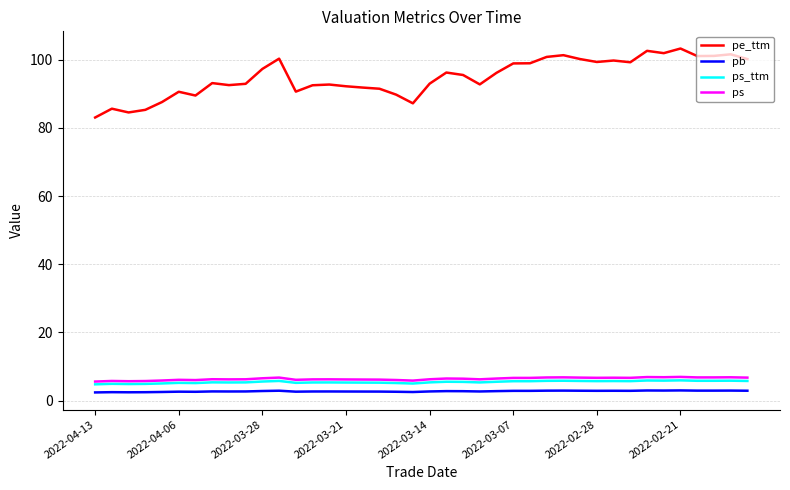

Which series has the largest range (max minus min)?

pe_ttm